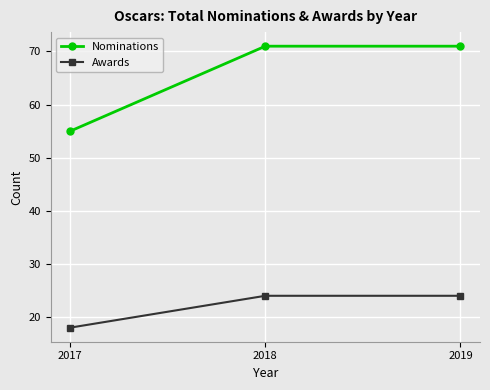

Reading right to left, what are all the values shown in this chart?

Nominations: 71	71	55
Awards: 24	24	18